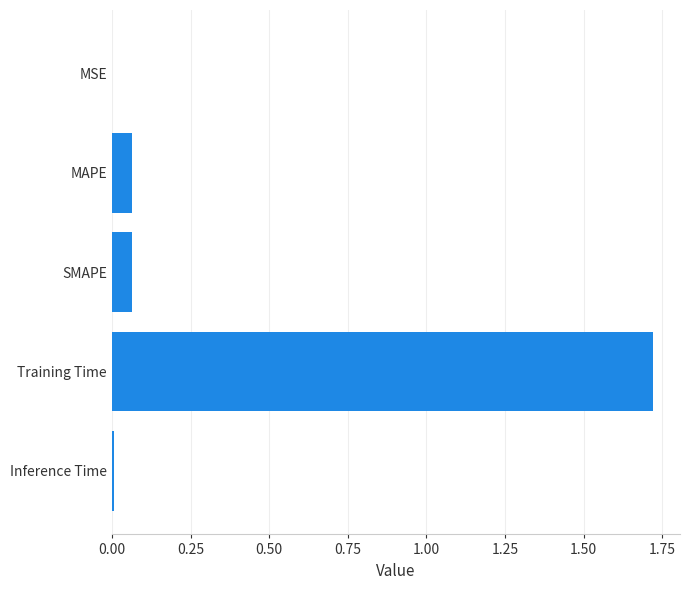

Is it true that the value at Training Time is 0.7?

False